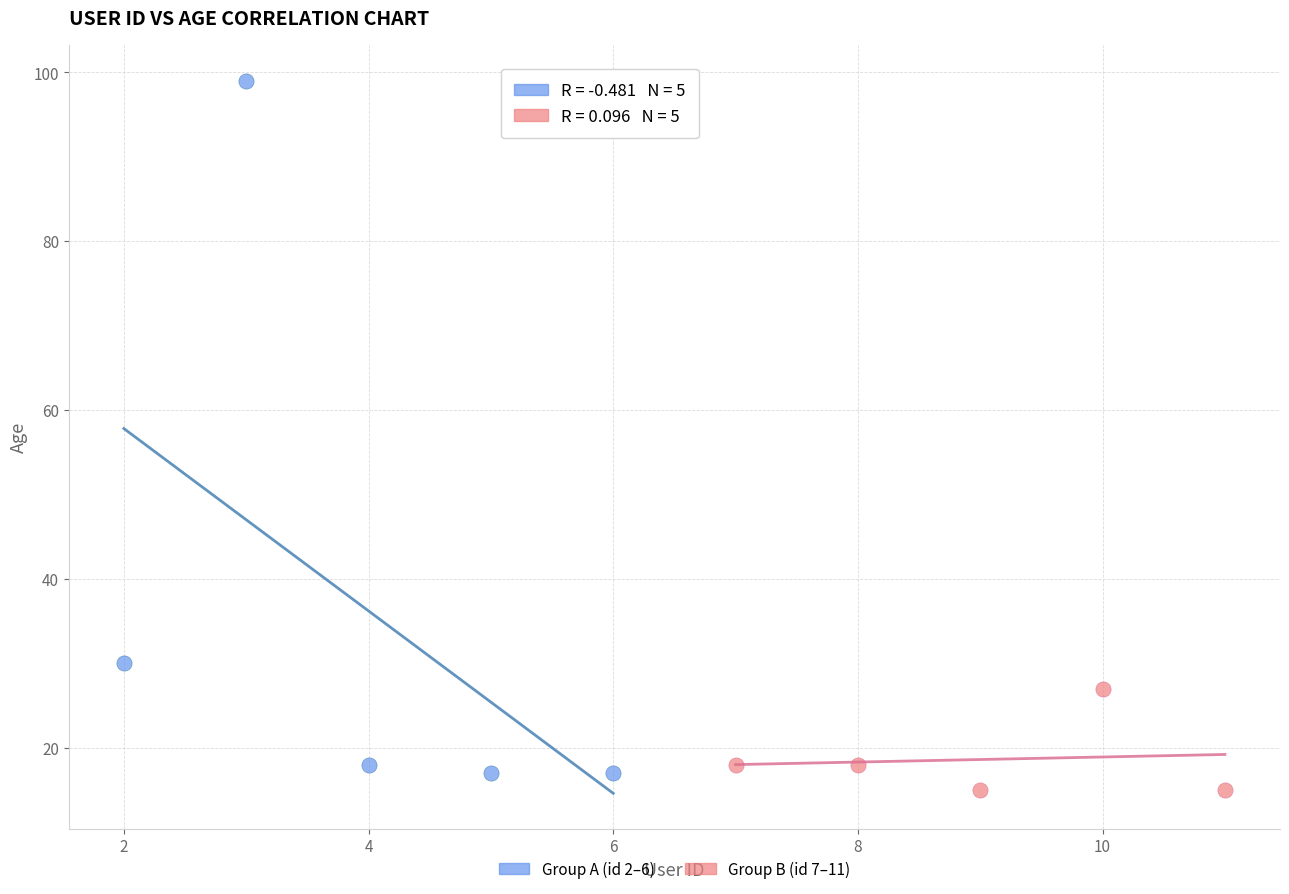

Which series contains the highest Y value?

Group A (id 2–6)